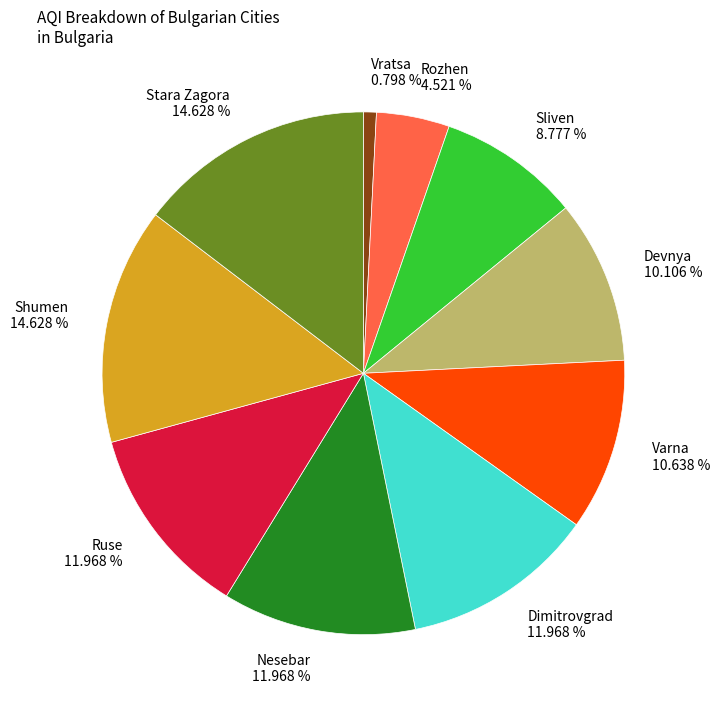

What is the ratio of the value at Nesebar to the value at Devnya?

1.2